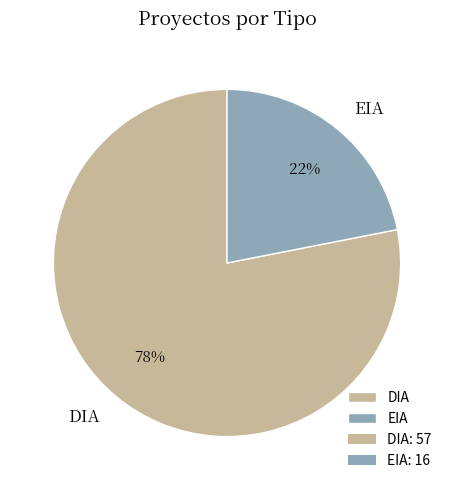

Which has a higher value, DIA or EIA?

DIA